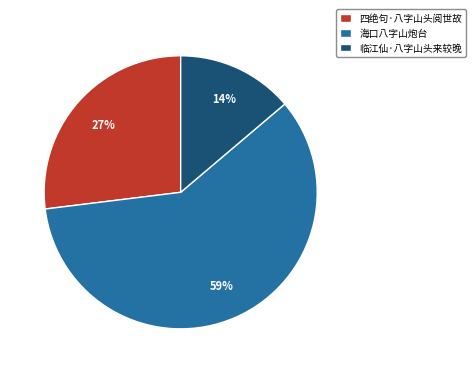

How many segments does this pie chart have?

3